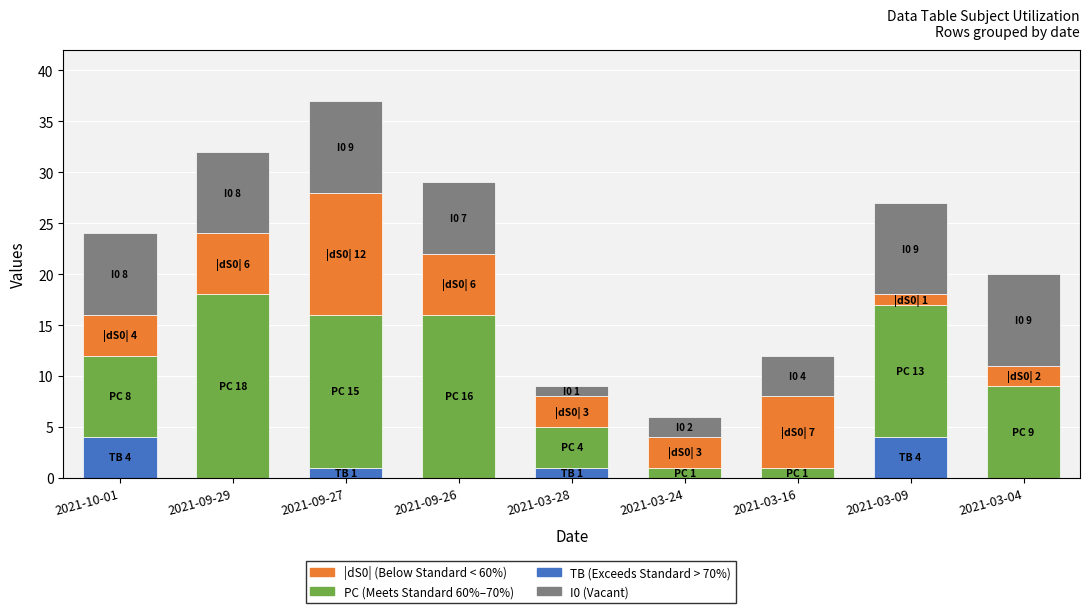

At which category is the sum across all series the highest?

2021-09-27